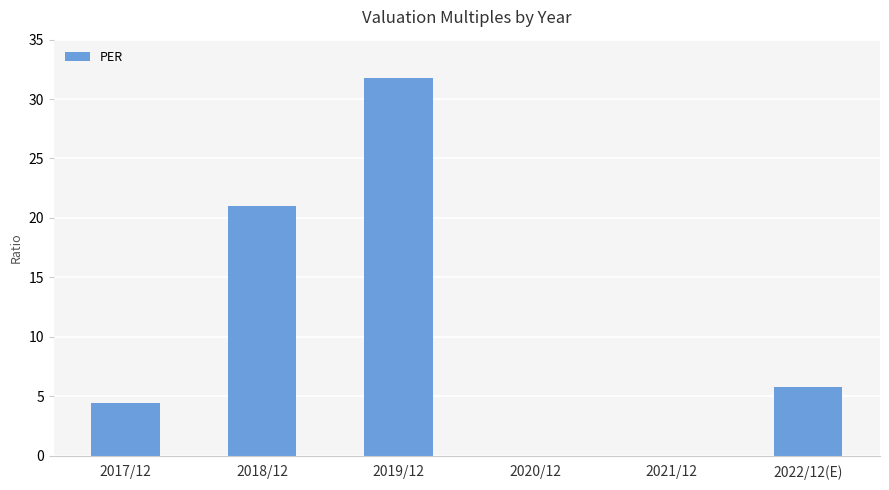

Reading left to right, list all the values displayed in this chart.

4.4	21.0	31.8	0.0	0.0	5.8